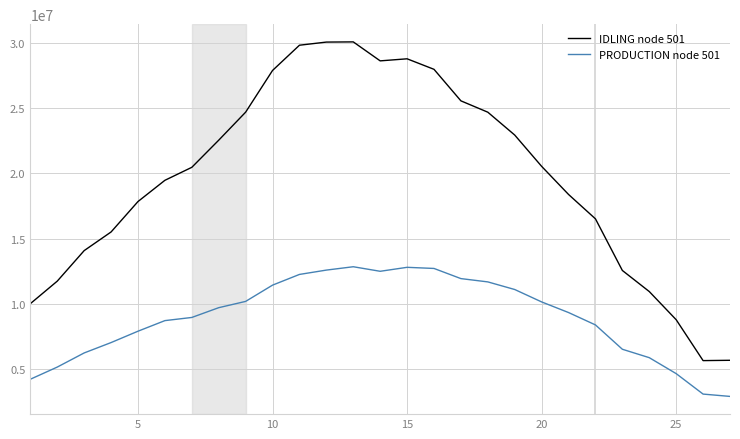

True or false: PRODUCTION node 501 and IDLING node 501 intersect in this chart.

False